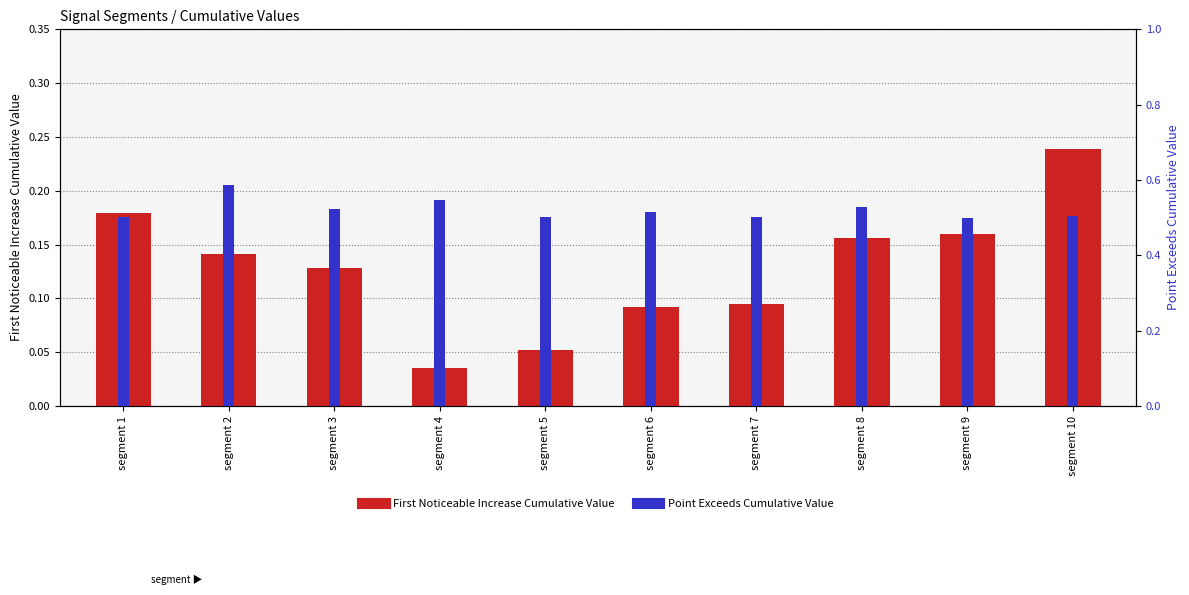

How many bars are there in total?

20